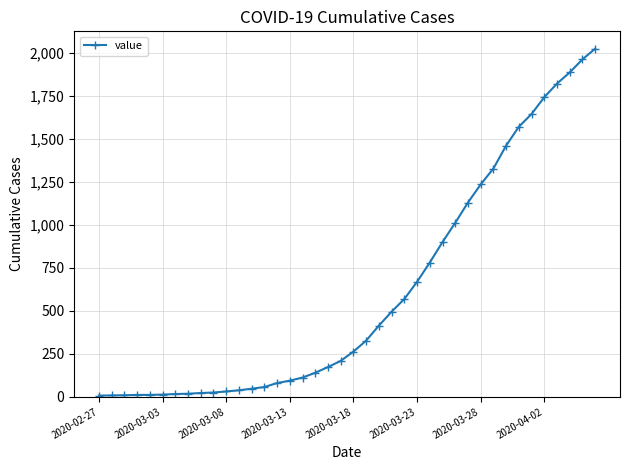

What is the greatest value displayed?

2025